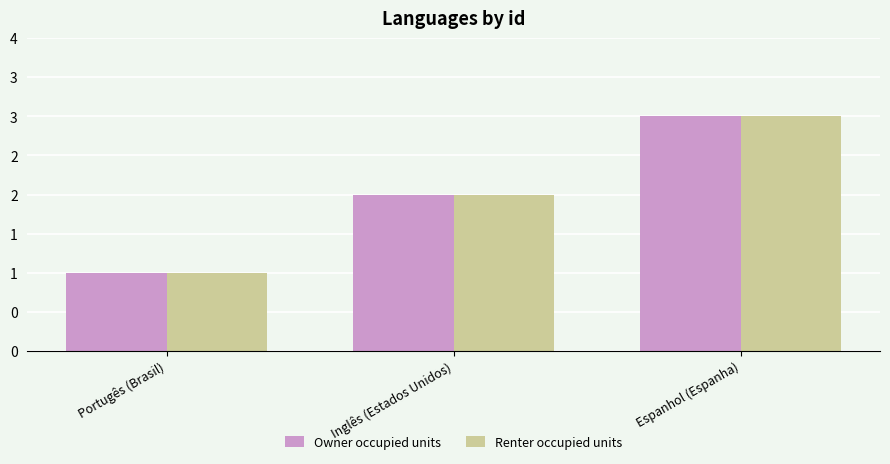

Which category has the lowest value across all series?

Portugês (Brasil)